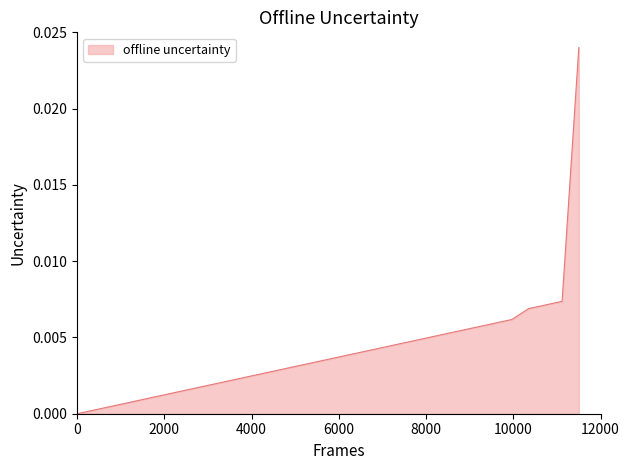

Does the chart have visible grid lines?

No